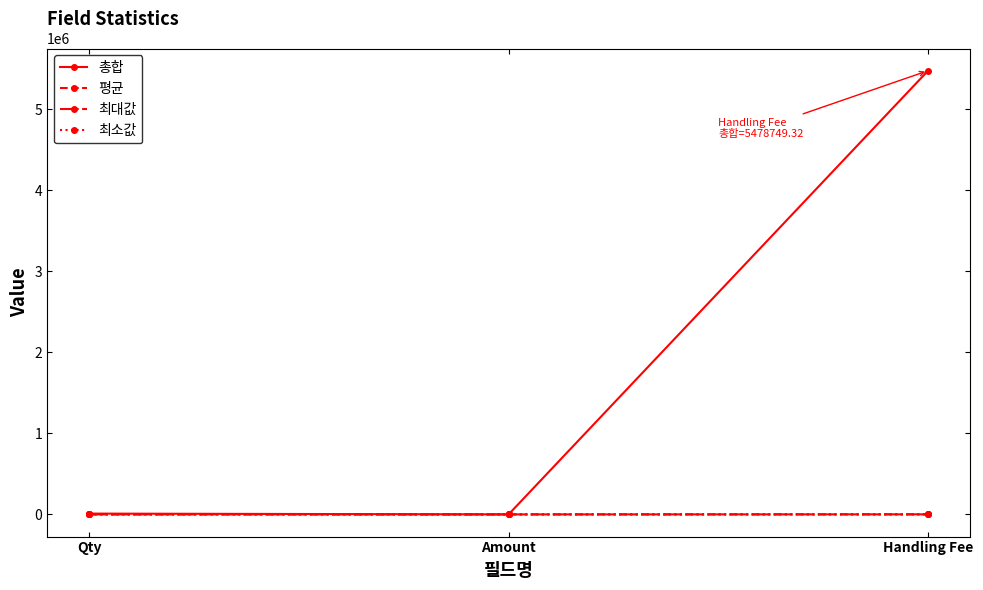

Where is 평균 nearest to the value 276?

Qty